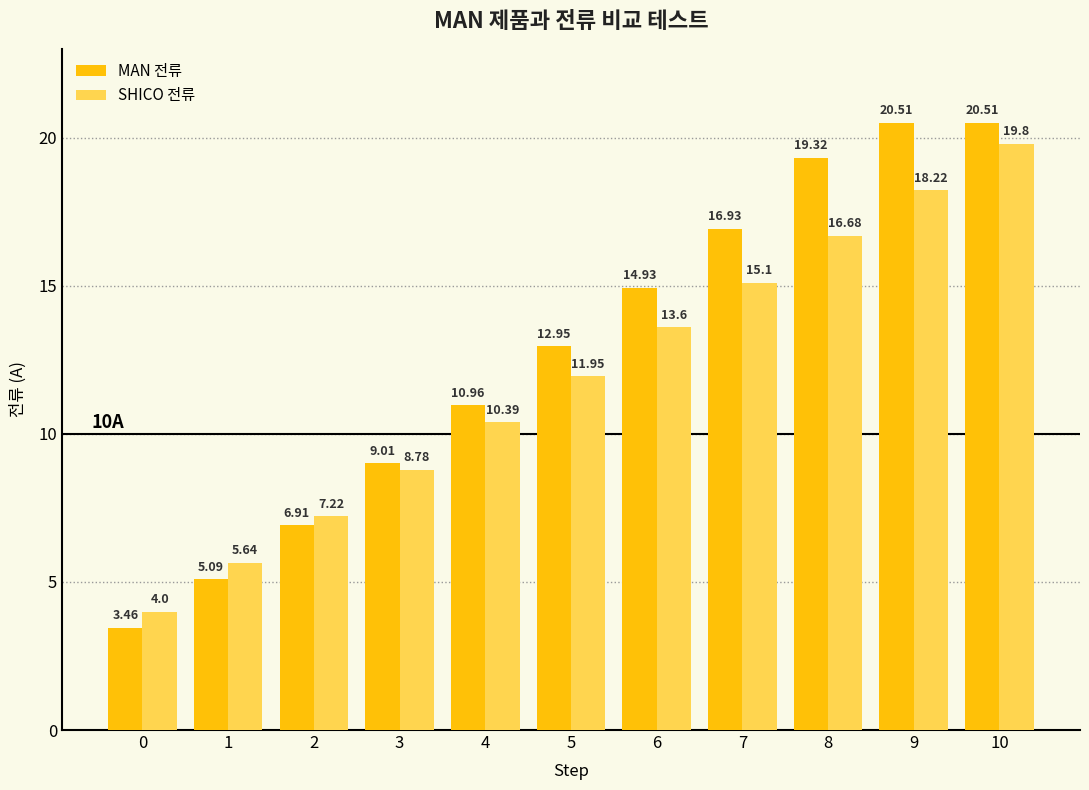

Which series has the largest range (max minus min)?

MAN 전류